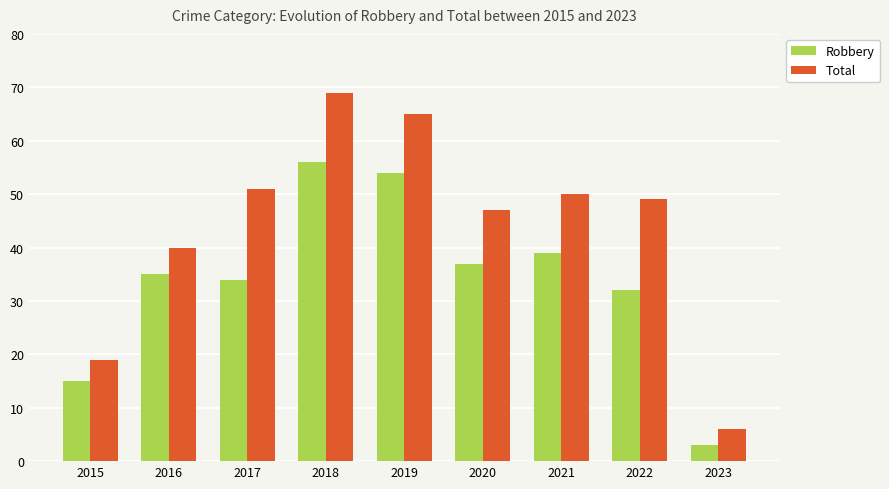

Where does the Total series first go above 49?

2017